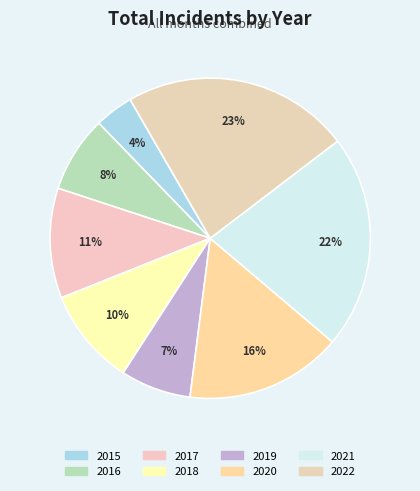

Is the sum of 2022 and 2018 greater than half?

No